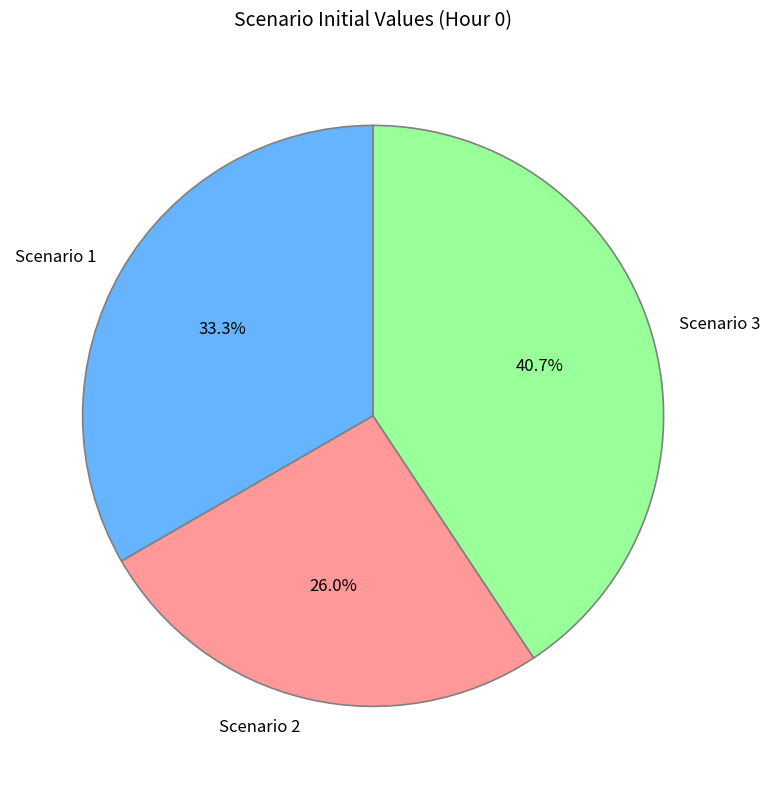

To the nearest percent, what is the average slice percentage?

33%